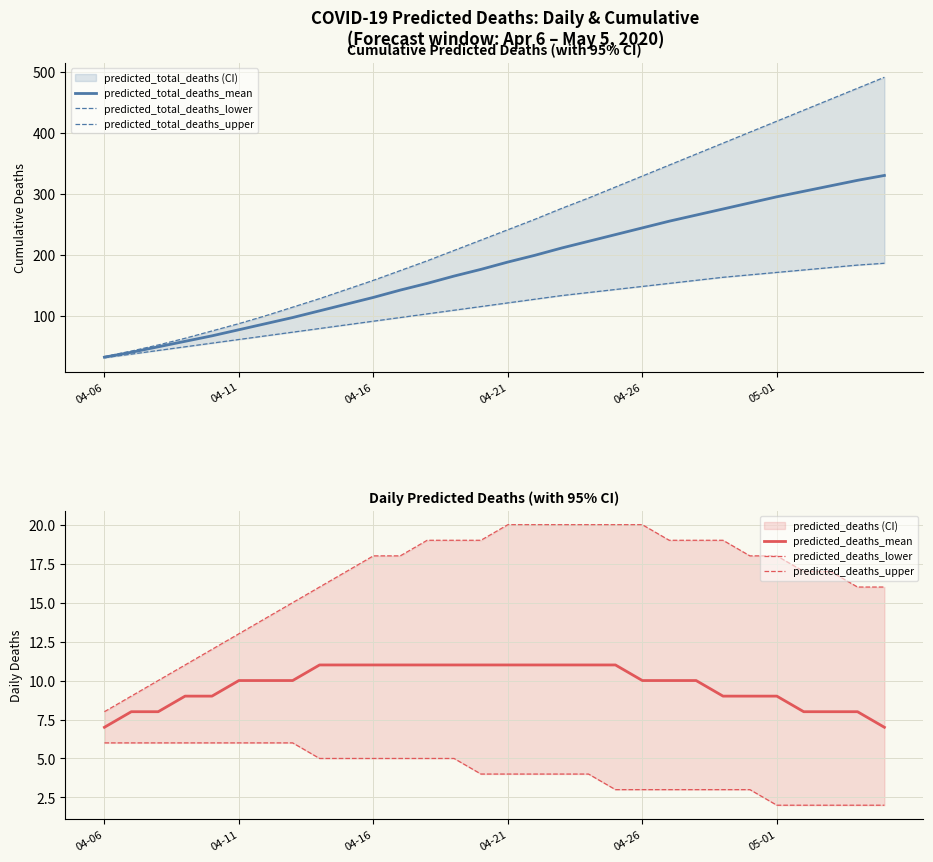

What position from the right is 23?

7